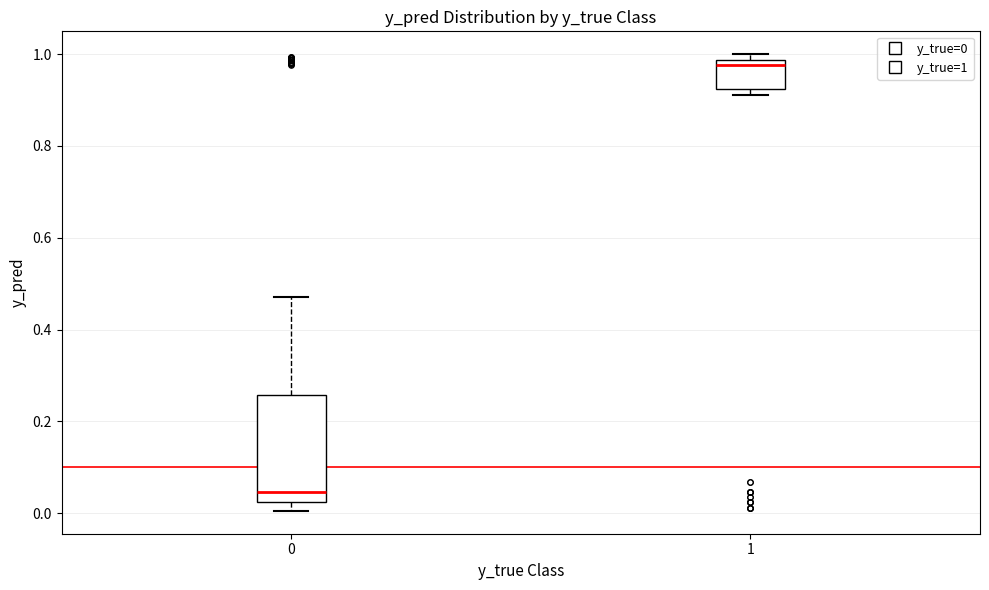

Which box is the tallest, from its lower edge to its upper edge?

0